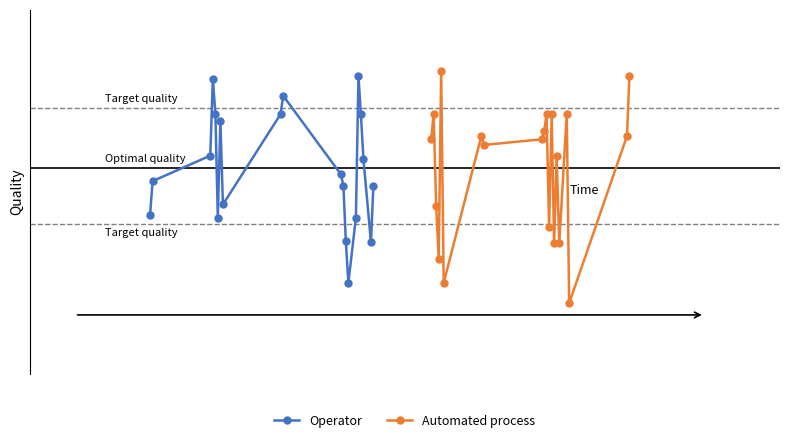

Is it true that Operator equals 0.6 at 13?

False